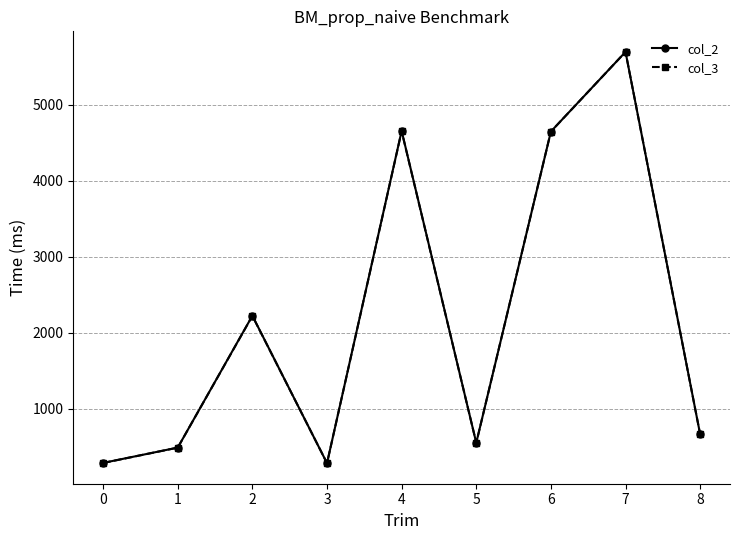

How many data points in col_2 are less than 661?

4